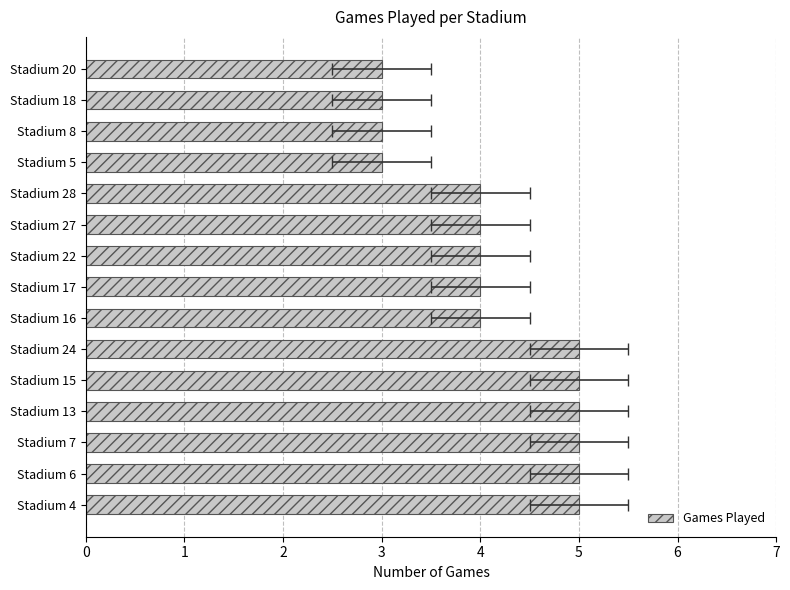

What value does the data have at Stadium 20?

3